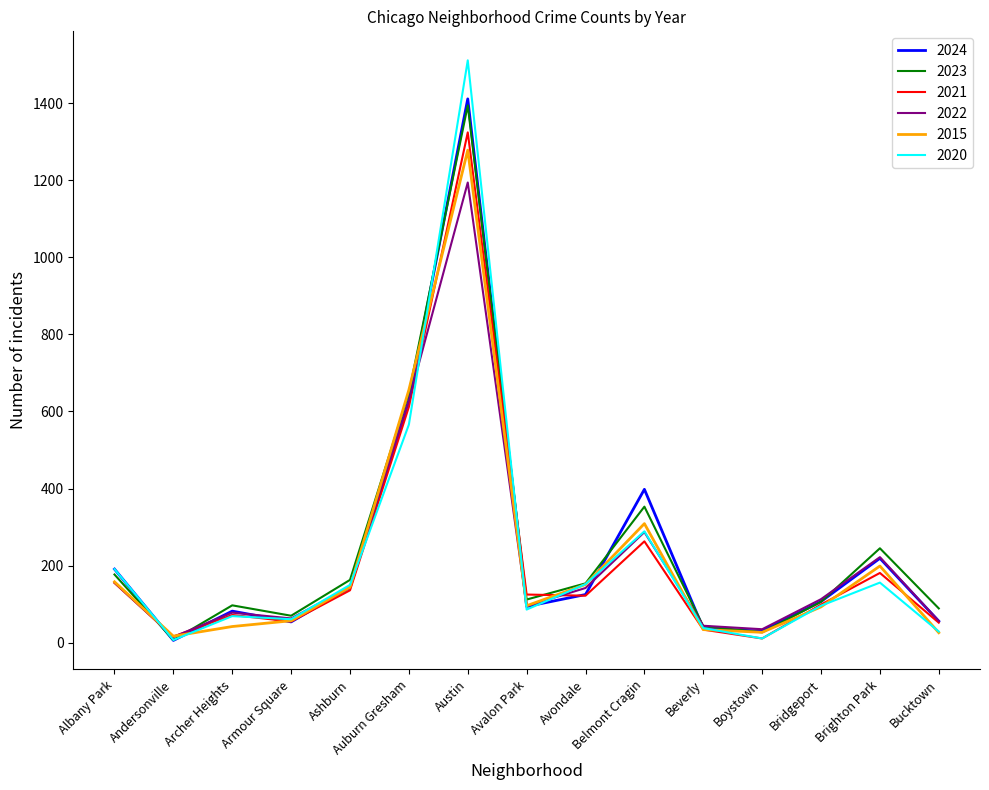

Where does the 2015 series first go above 96?

Albany Park